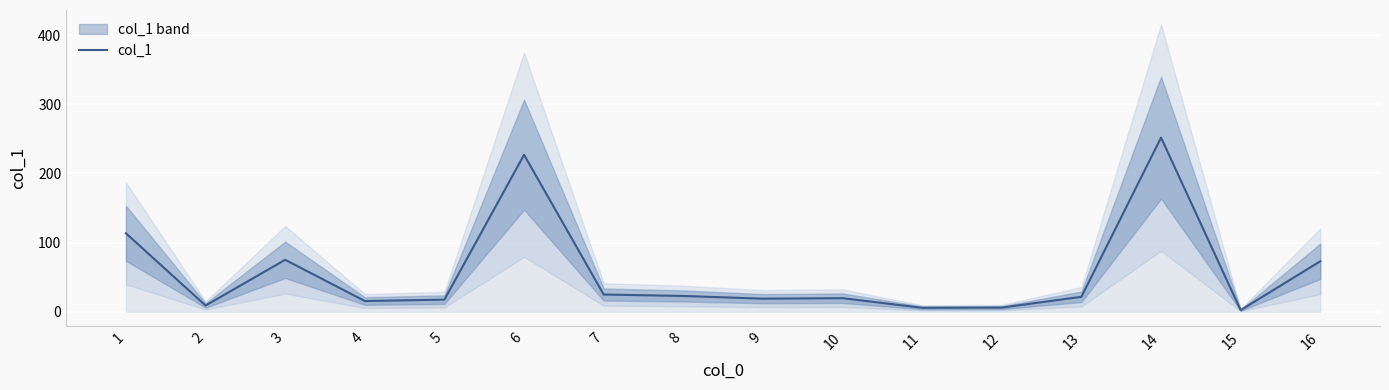

What is the difference between the values at 5 and 10?

2.1